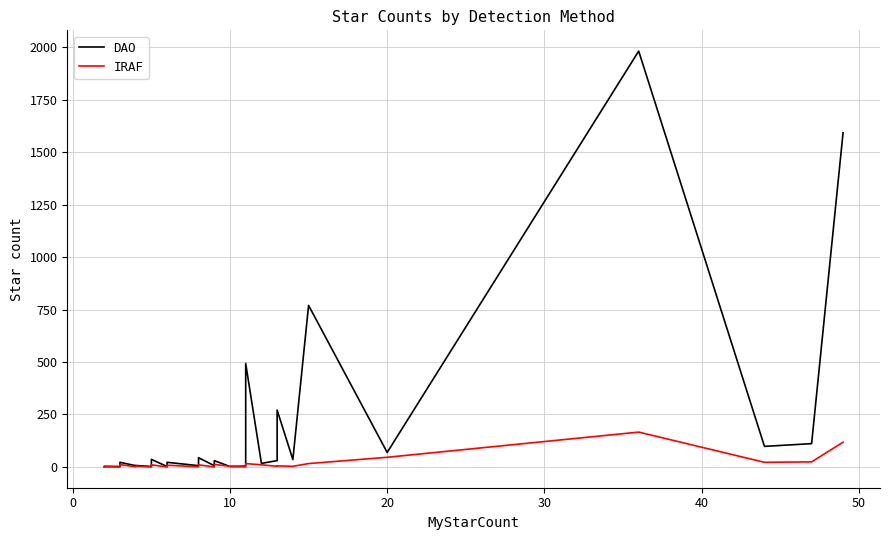

How many lines are shown in the chart?

2